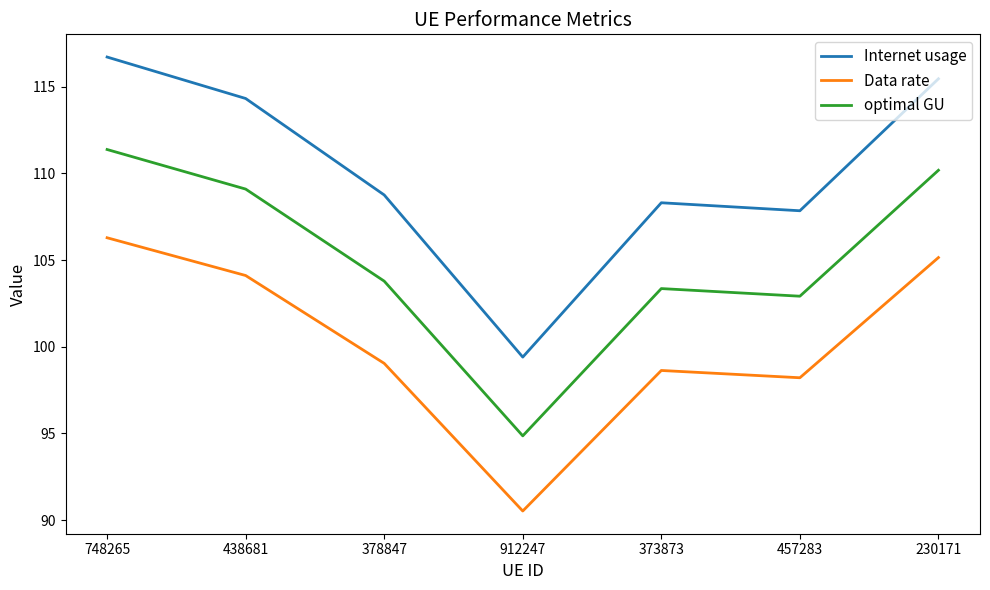

What is the difference between the second highest and minimum values in the Internet usage series?

16.0